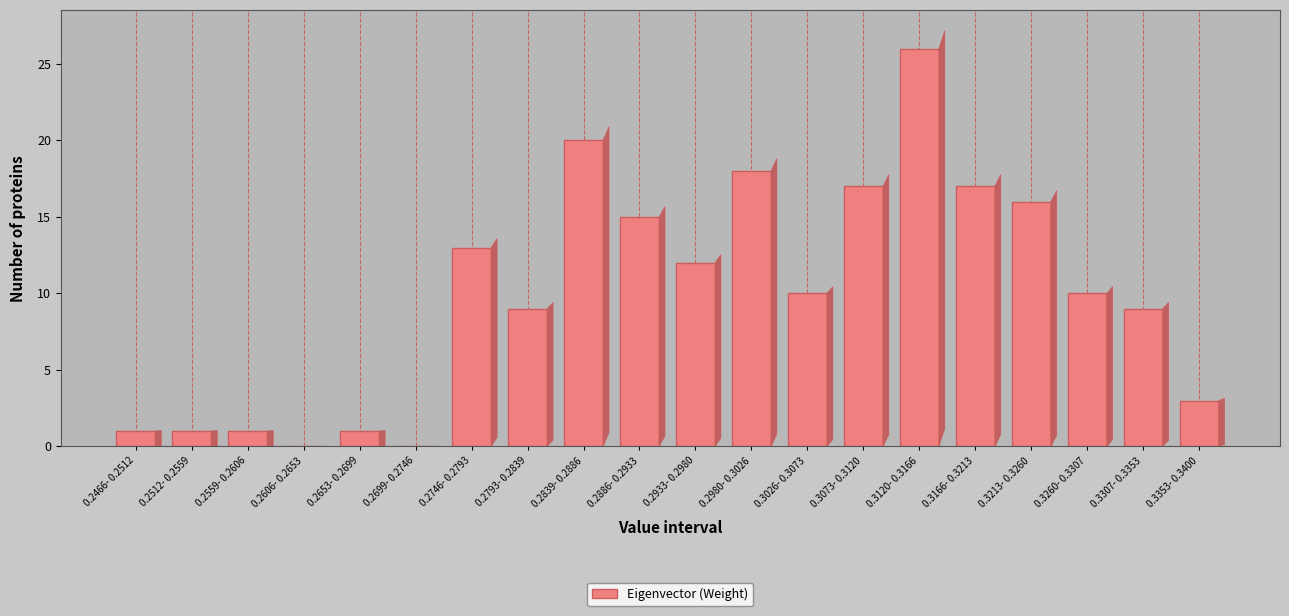

Reading left to right, transcribe all the data shown in this chart.

0.2466- 0.2512=1	0.2512- 0.2559=1	0.2559- 0.2606=1	0.2606- 0.2653=0	0.2653- 0.2699=1	0.2699- 0.2746=0	0.2746- 0.2793=13	0.2793- 0.2839=9	0.2839- 0.2886=20	0.2886- 0.2933=15	0.2933- 0.2980=12	0.2980- 0.3026=18	0.3026- 0.3073=10	0.3073- 0.3120=17	0.3120- 0.3166=26	0.3166- 0.3213=17	0.3213- 0.3260=16	0.3260- 0.3307=10	0.3307- 0.3353=9	0.3353- 0.3400=3